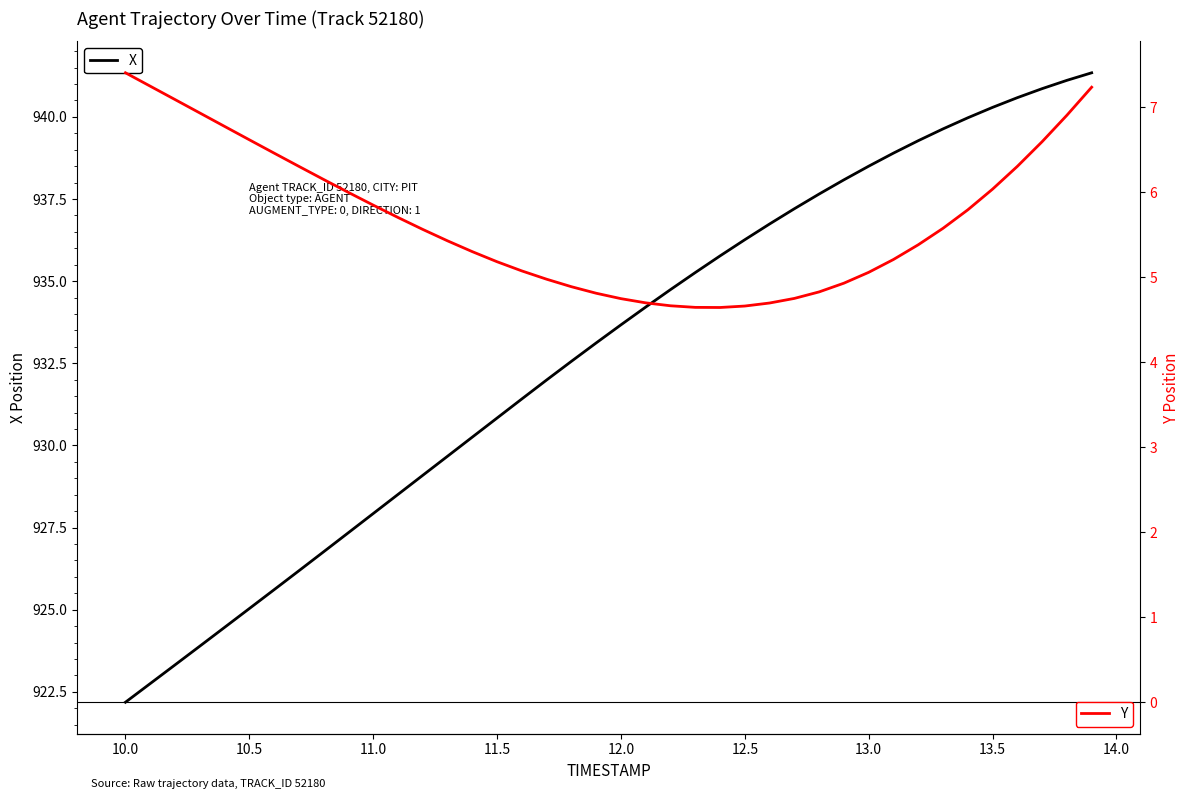

What is the highest value of the X series?

941.3